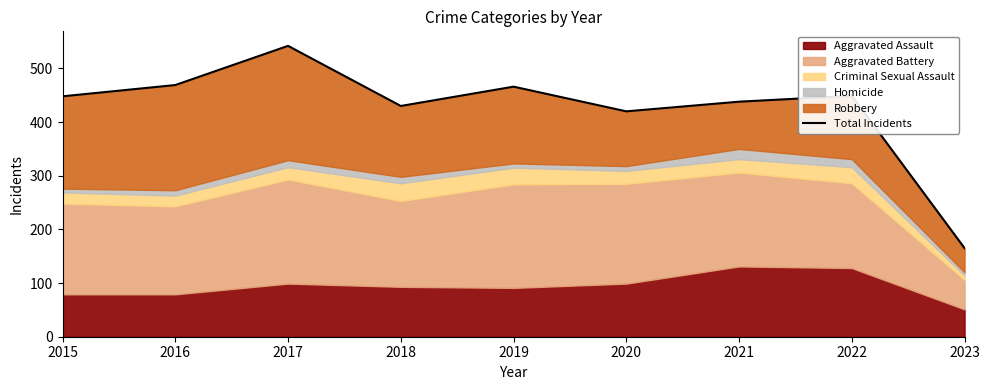

How many data points does each series have?

9